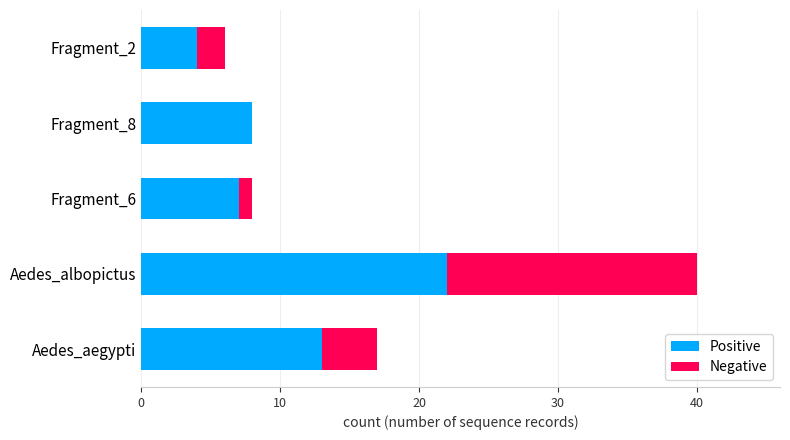

At which category is the sum across all series the highest?

Aedes_albopictus